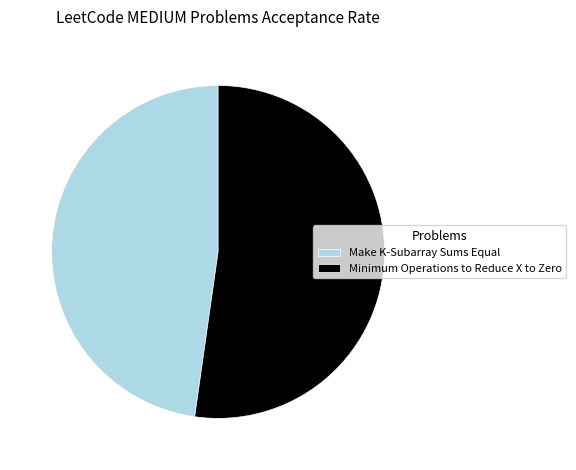

Which category has the smallest portion of the pie?

Make K-Subarray Sums Equal